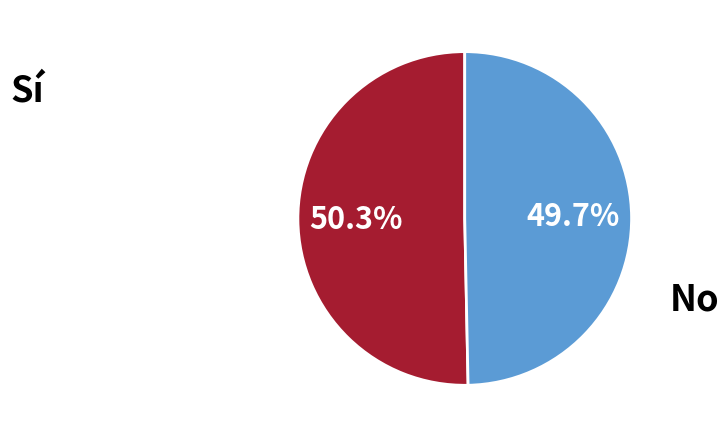

Which has a higher value, Sí or No?

Sí